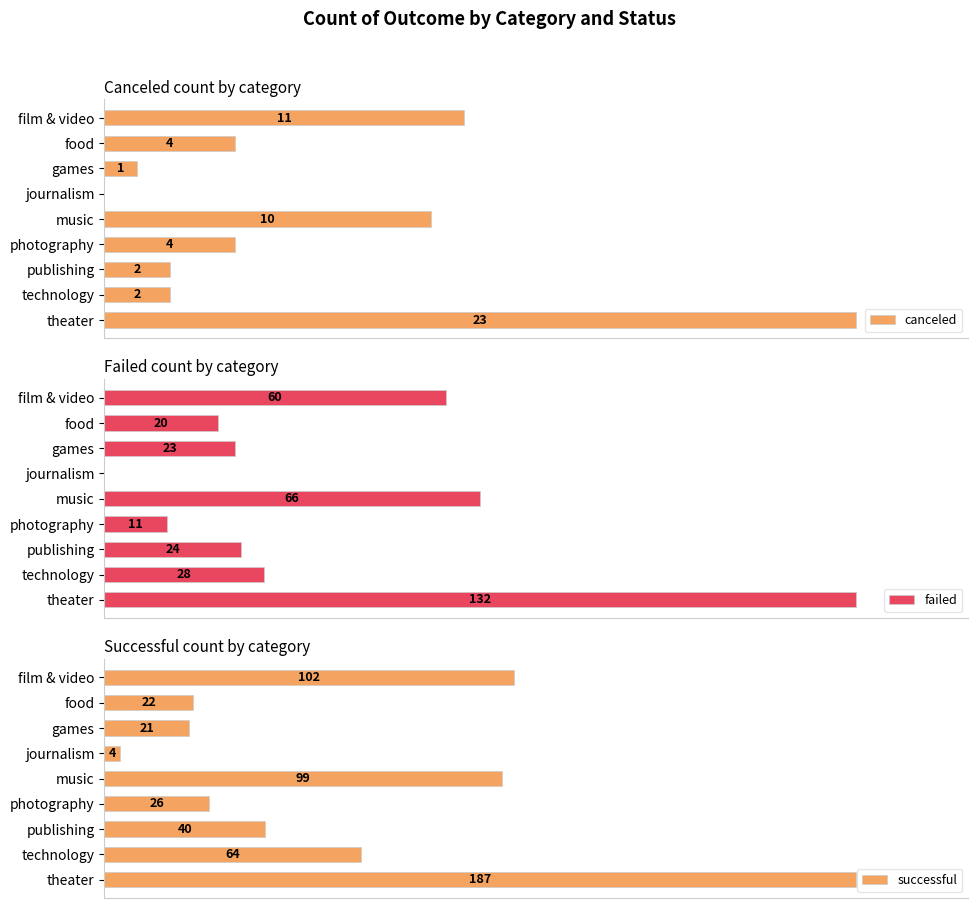

List the series in order of their peak value, highest first.

successful, failed, canceled